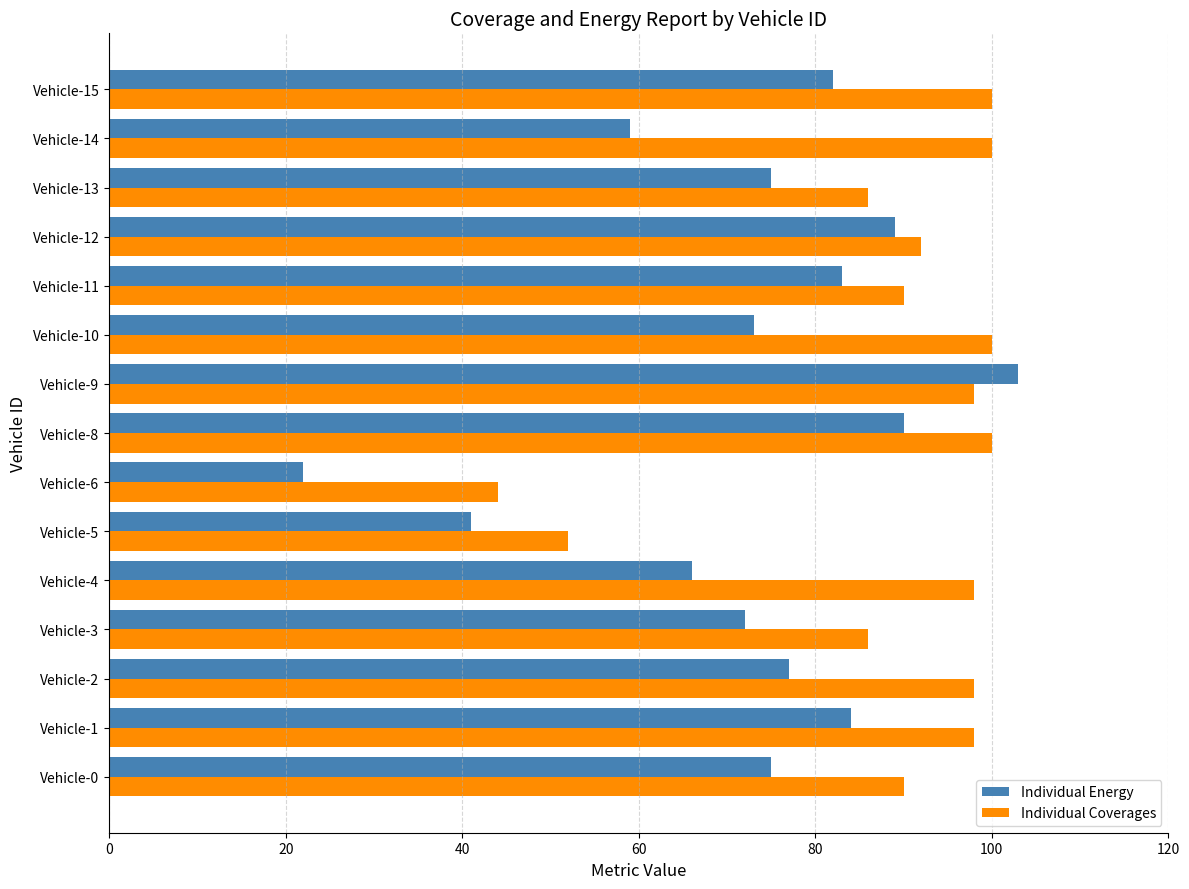

What value does the Individual Coverages series have at Vehicle-13, to the nearest 5?

85